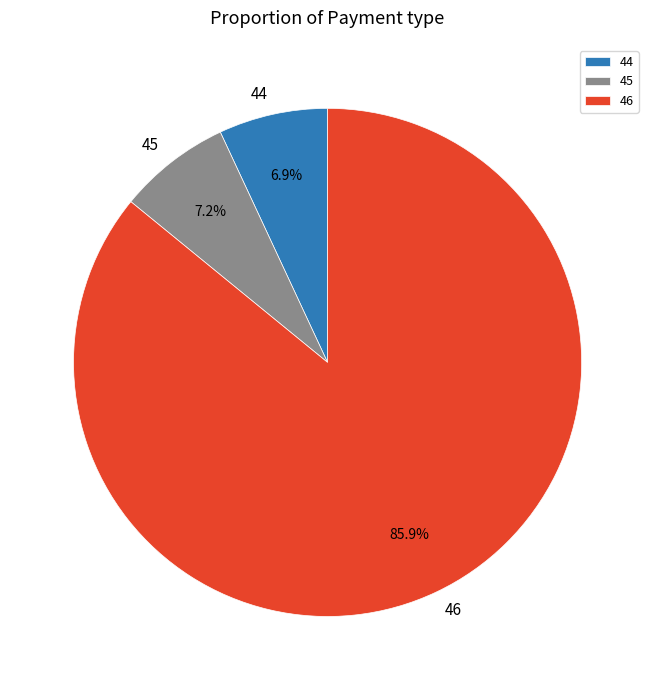

Between 45 and 46, which is larger?

46